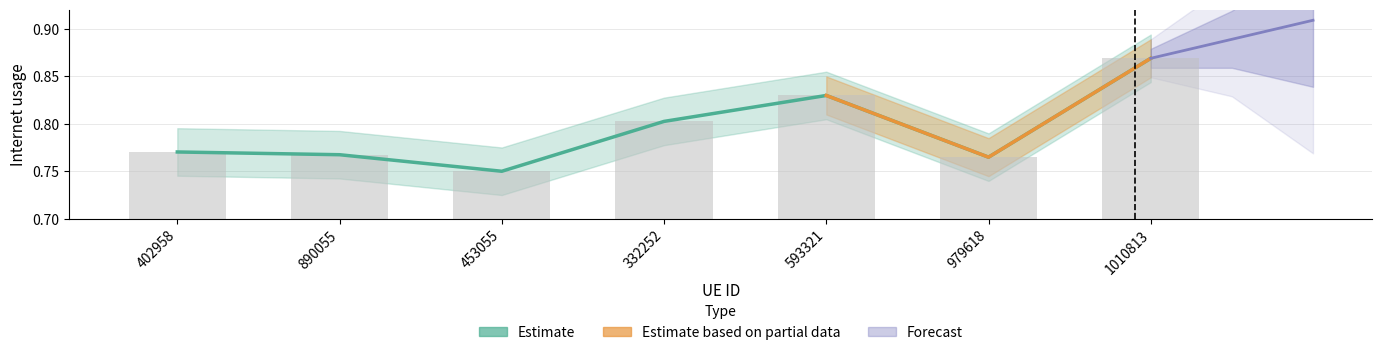

What position from the right is 979618?

2